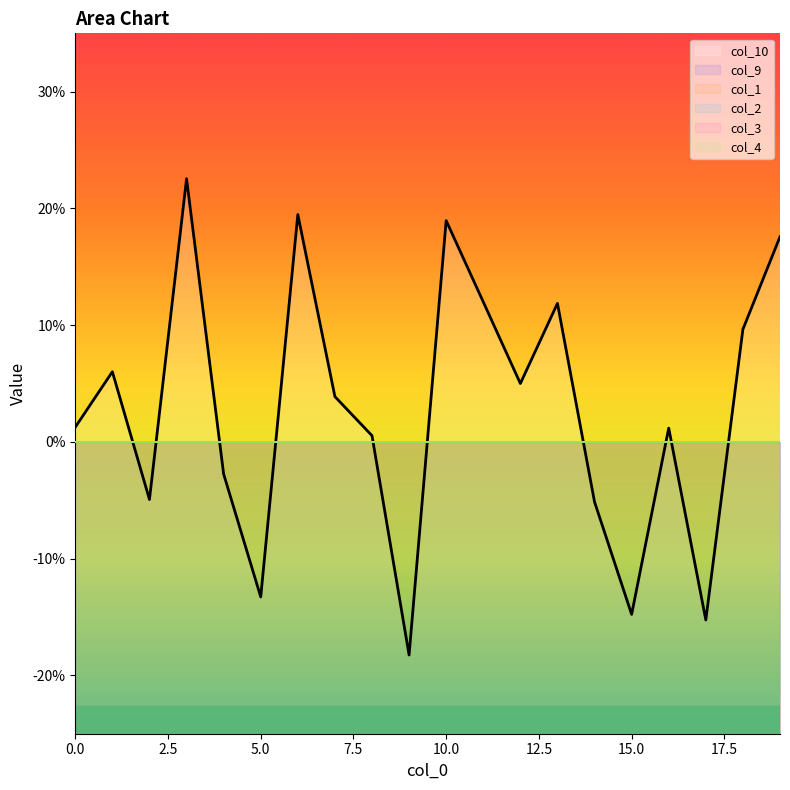

What is the approximate value of col_10_line at 17?

-0.2